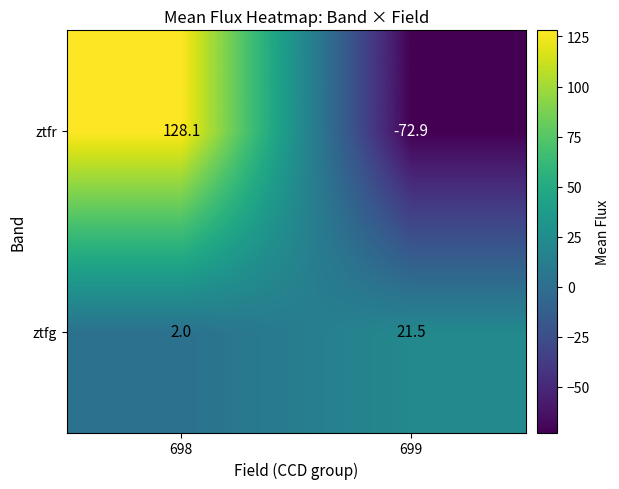

Reading left to right, transcribe all the data shown in this chart.

ztfr: 698=128.1	699=-72.9
ztfg: 698=2.0	699=21.5